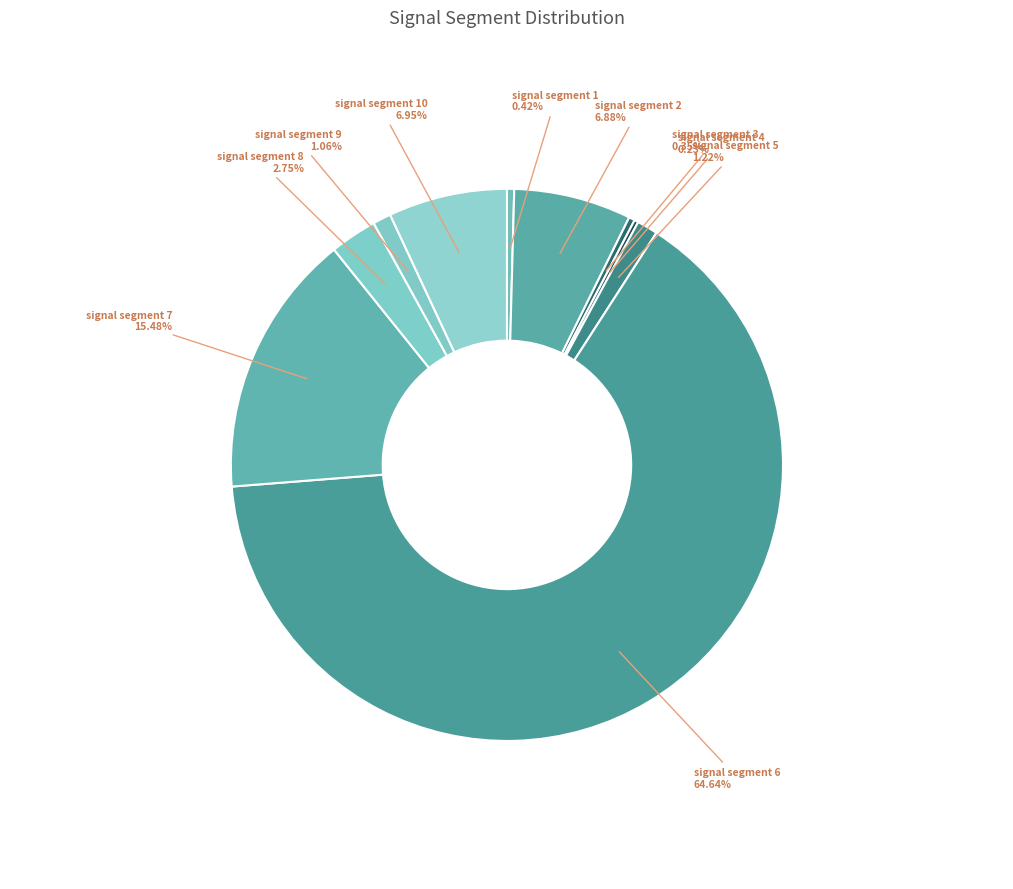

Is signal segment 6 the majority of the pie?

Yes